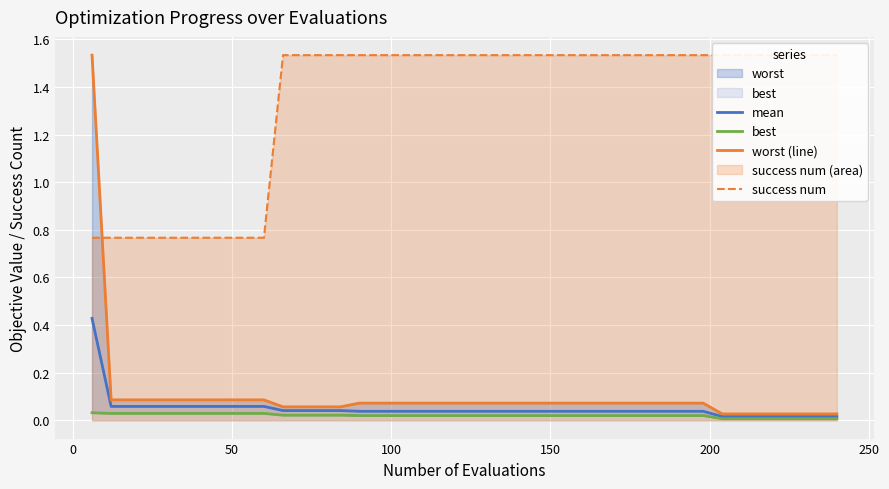

True or false: best has more than 1 interior local peaks.

False